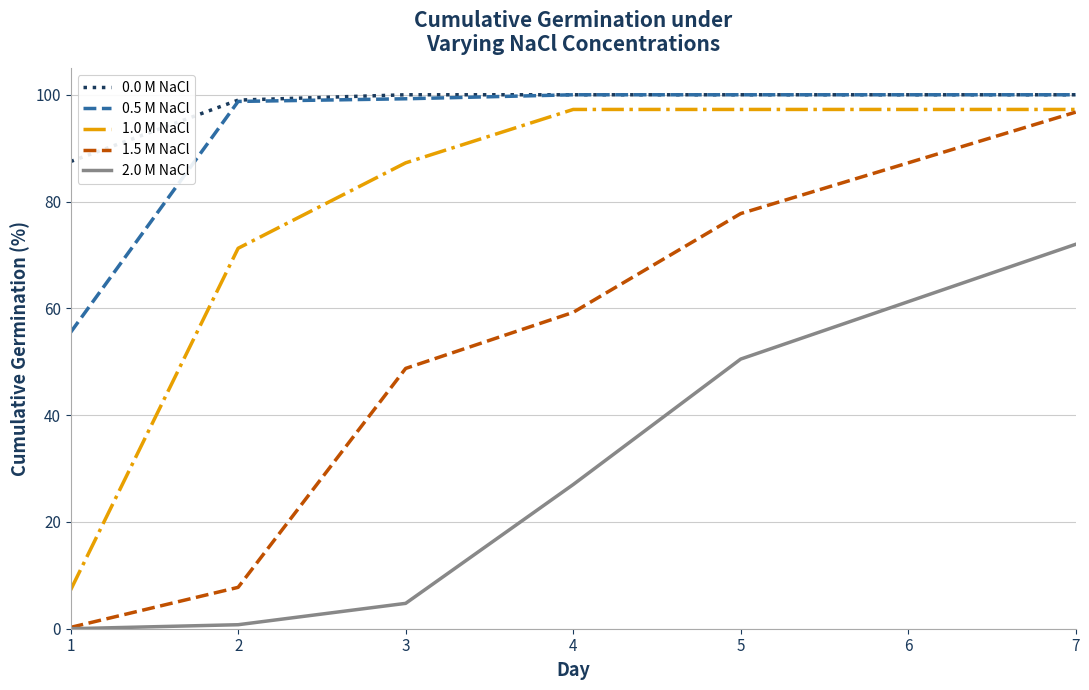

True or false: 2.0 M NaCl and 0.5 M NaCl intersect in this chart.

False